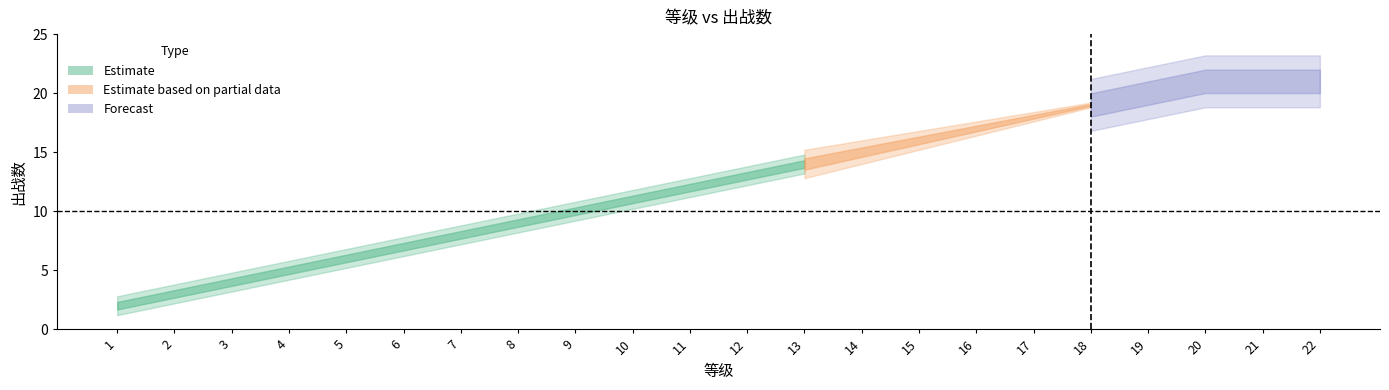

What is the smallest value displayed?

2